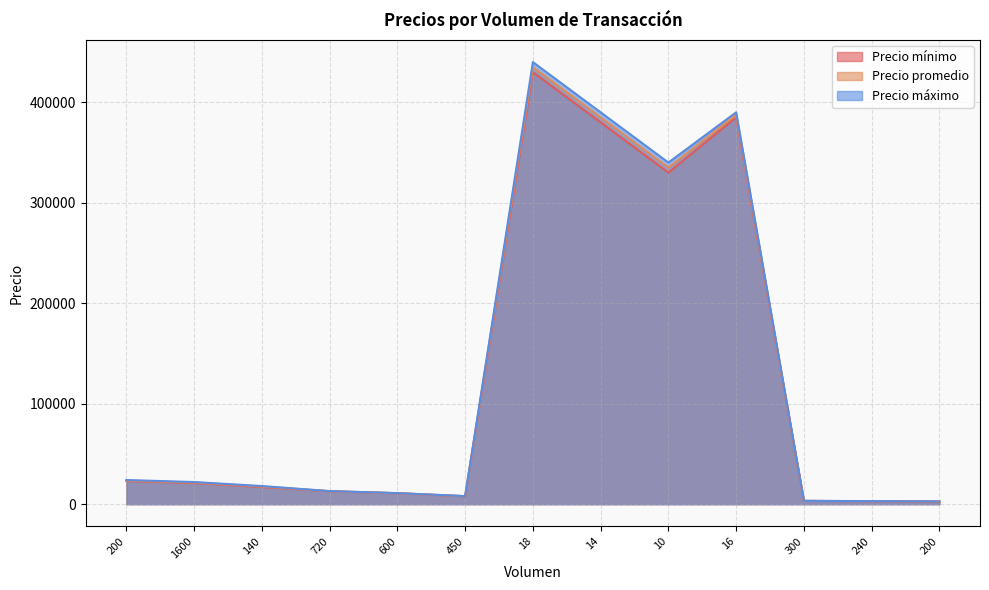

What is the maximum value for Precio máximo?

440000